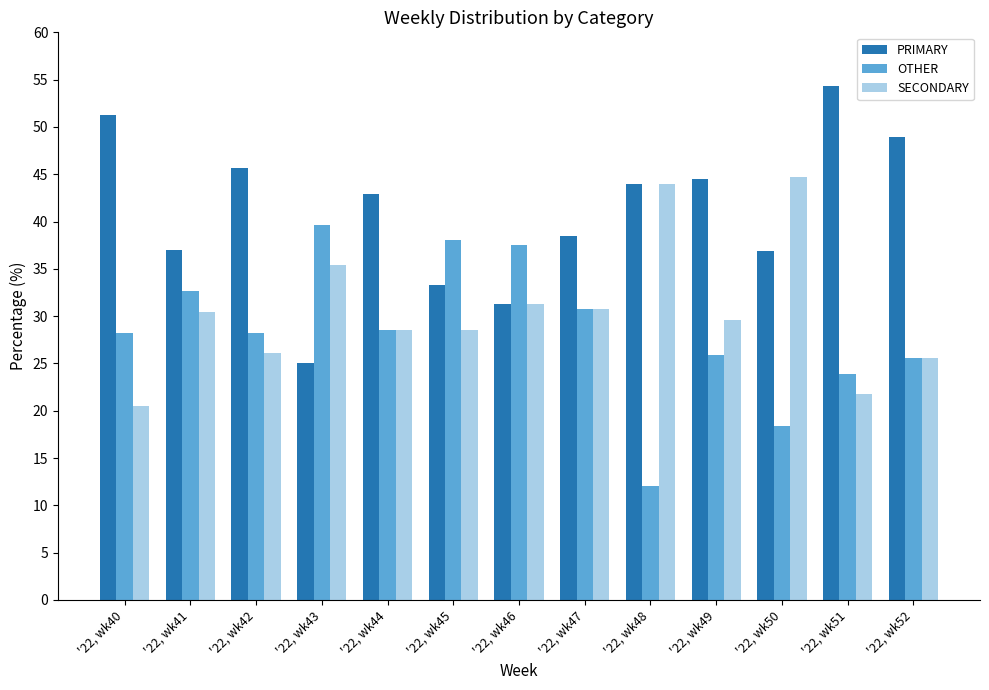

How many series are shown in this chart?

3